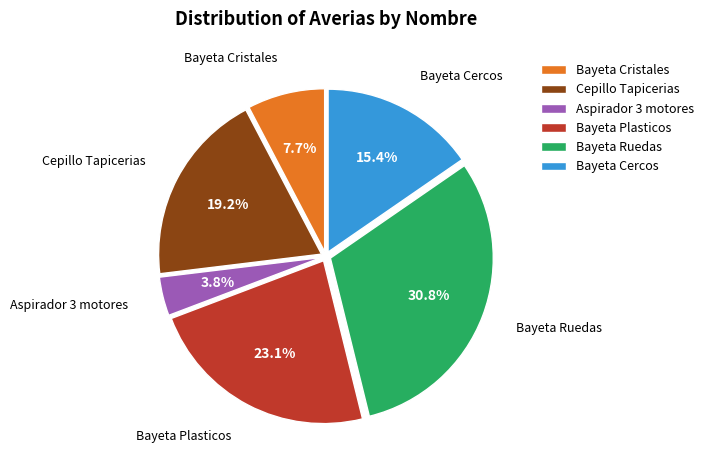

To the nearest percent, what percentage of the pie is Bayeta Plasticos?

23%